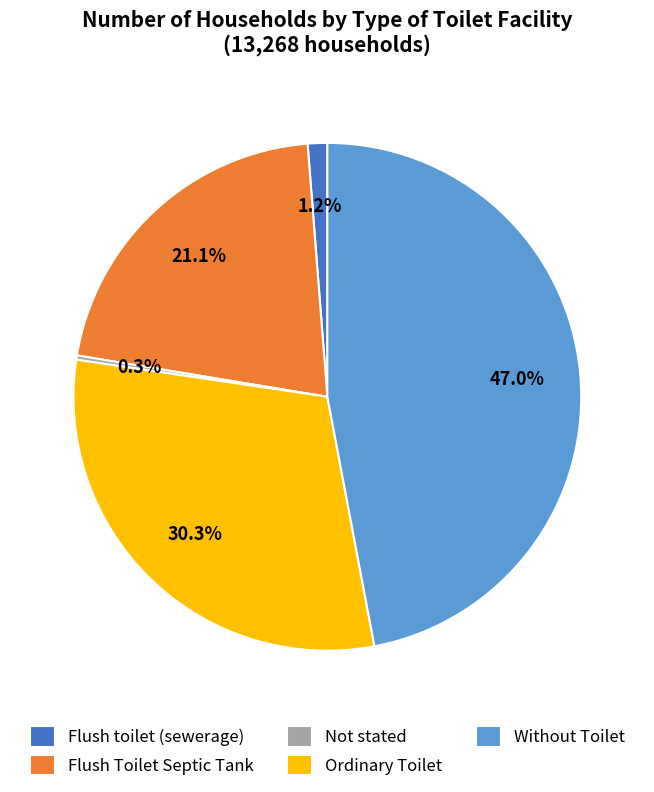

What is the total percentage of Ordinary Toilet and Flush toilet (sewerage)?

31.5%